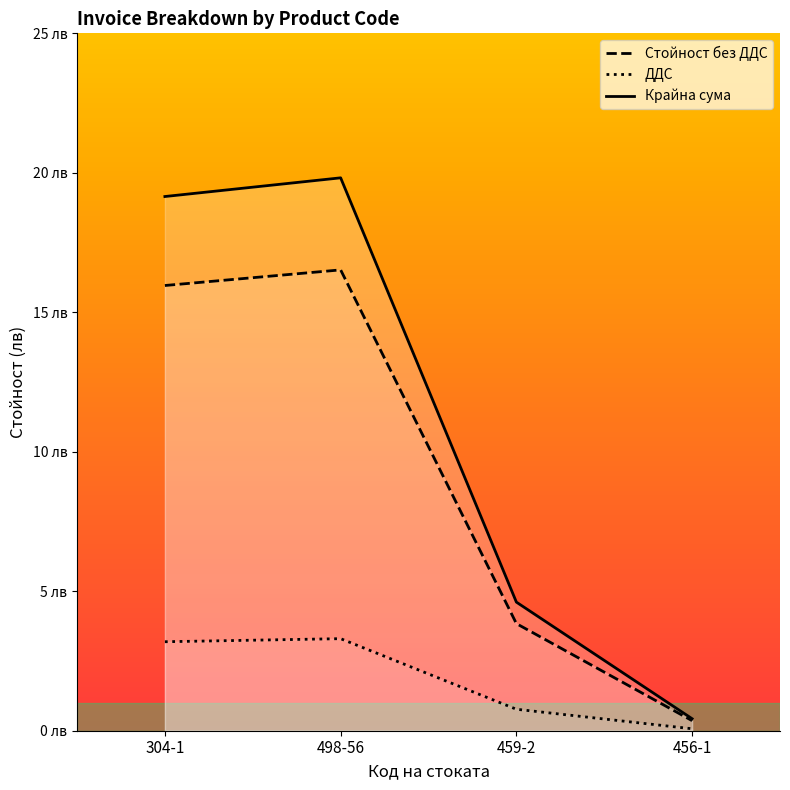

What is the label of the 4th point from the right?

304-1